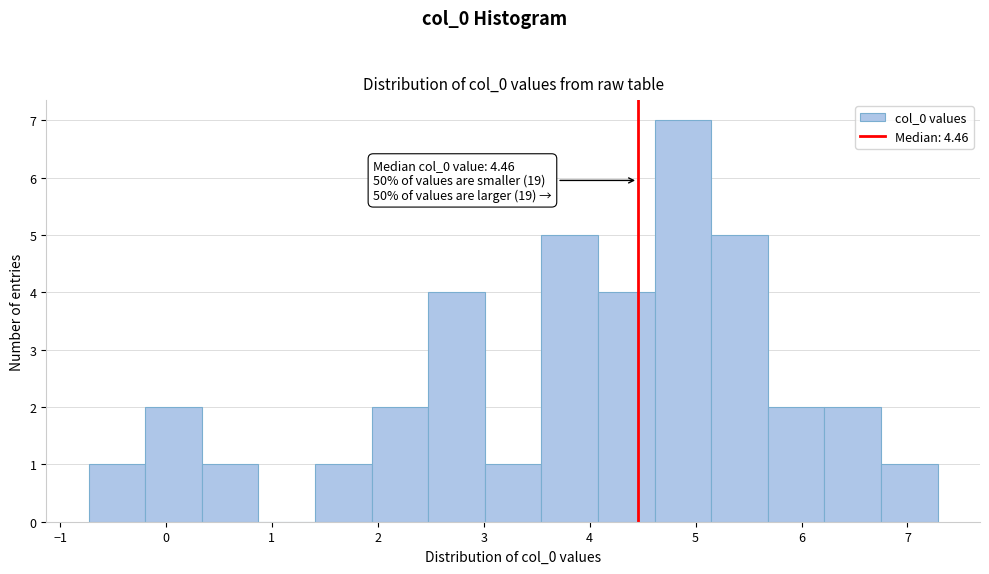

Over which range of the x-axis is the bar tallest?

4.6 to 5.1